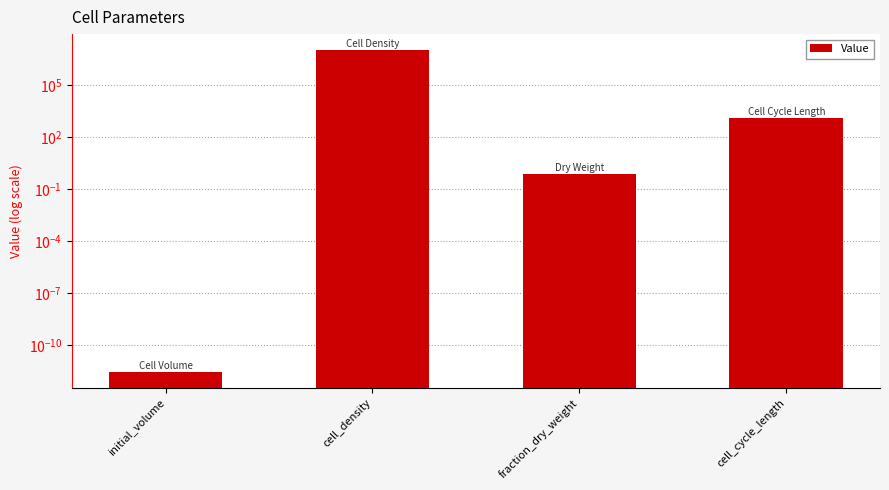

What is the difference between the maximum and minimum values?

10000000.0